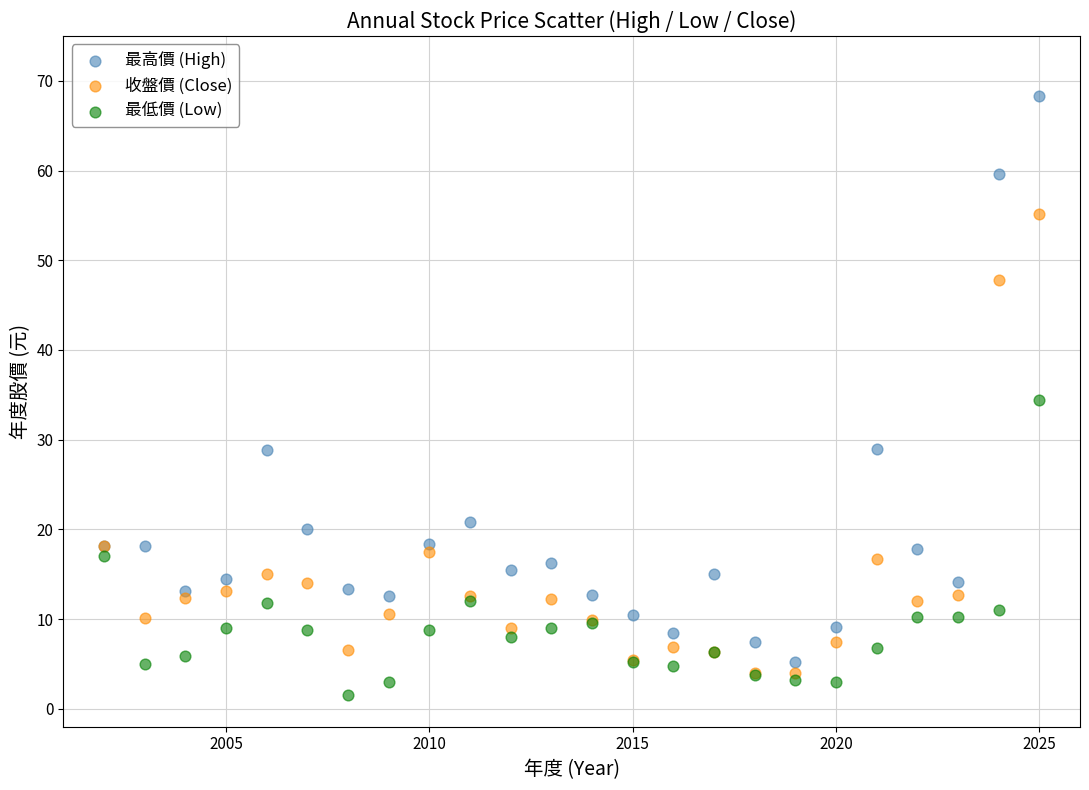

What is the X range (max minus min) for the scatter plot?

23.0